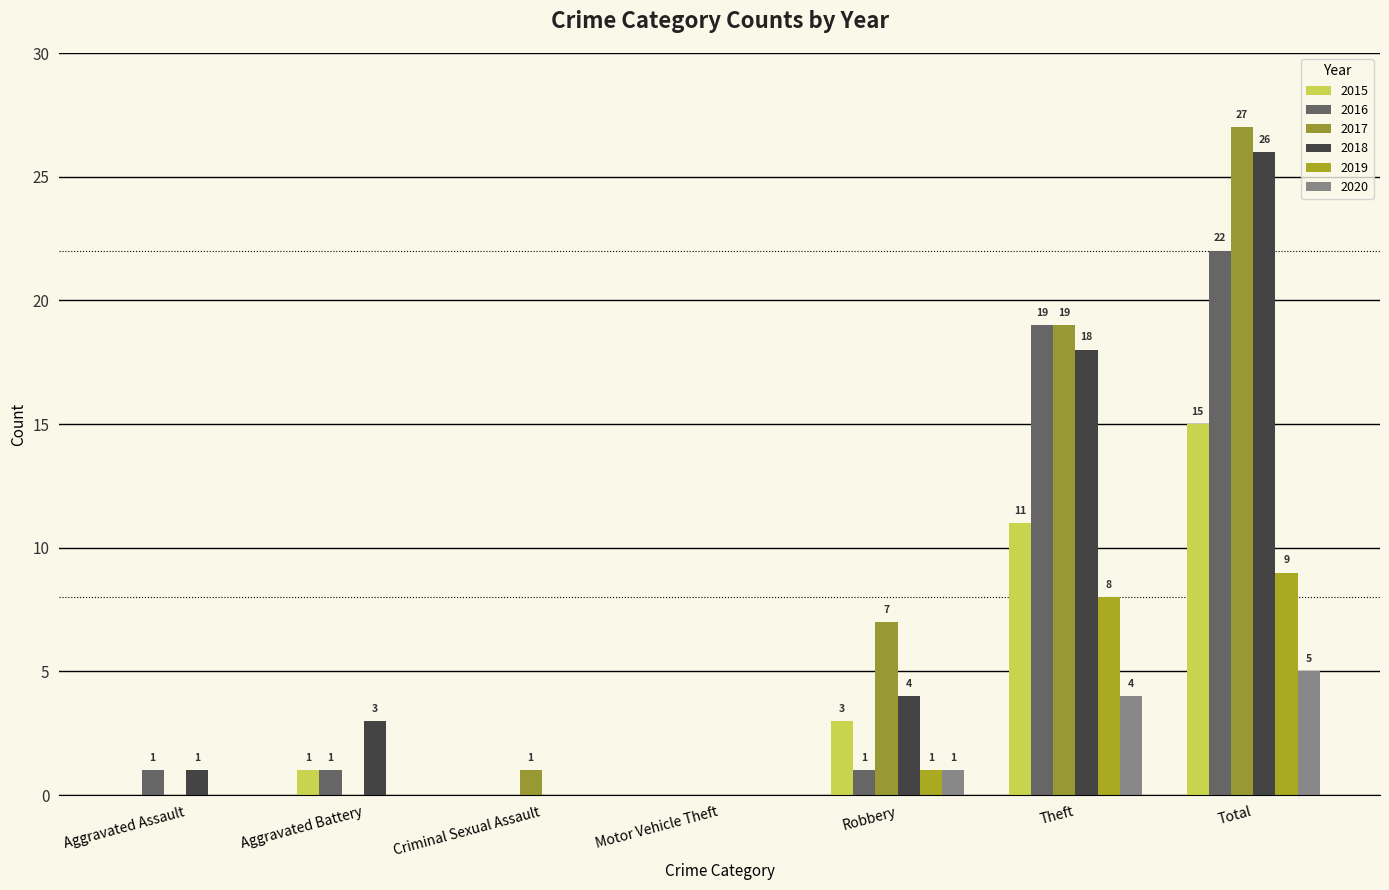

What value does the 2019 series have at Total?

9